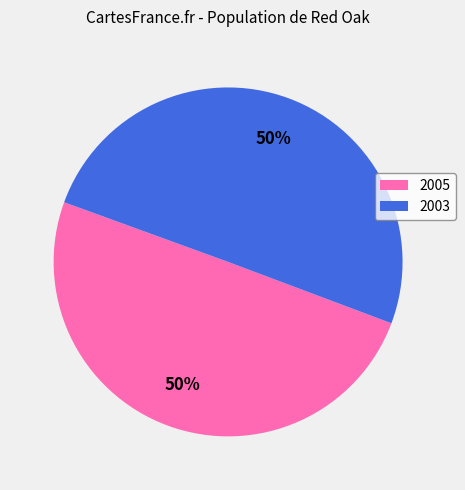

What is the ratio of the value at 2003 to the value at 2005?

1.0